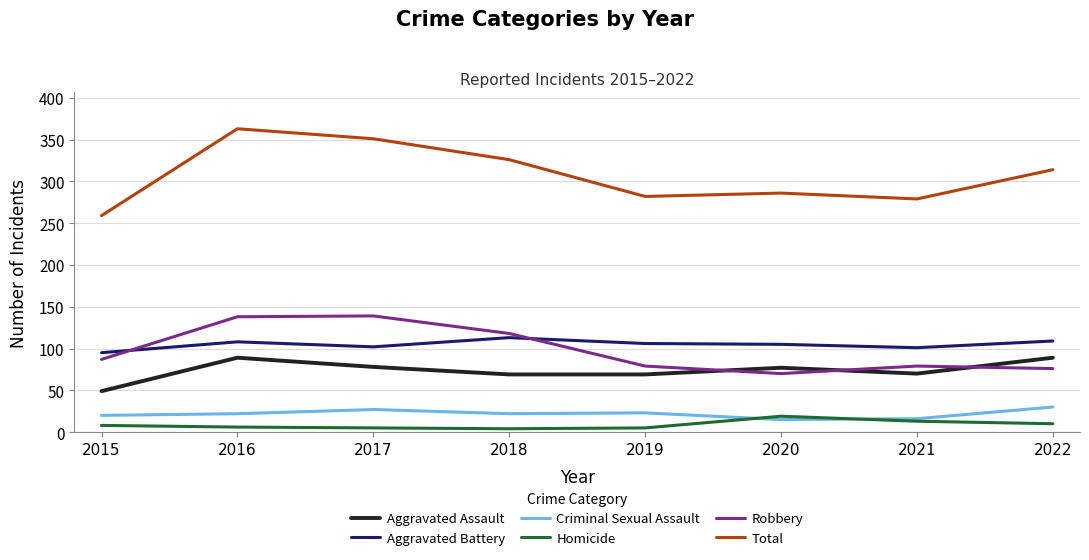

What are all the series names shown in the legend?

Aggravated Assault, Aggravated Battery, Criminal Sexual Assault, Homicide, Robbery, Total